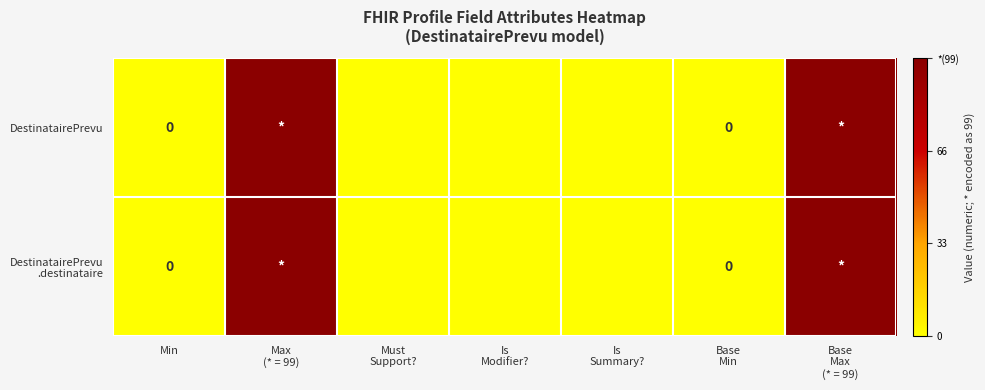

Between Base
Max
(* = 99) and Max
(* = 99), which is larger?

Base
Max
(* = 99)